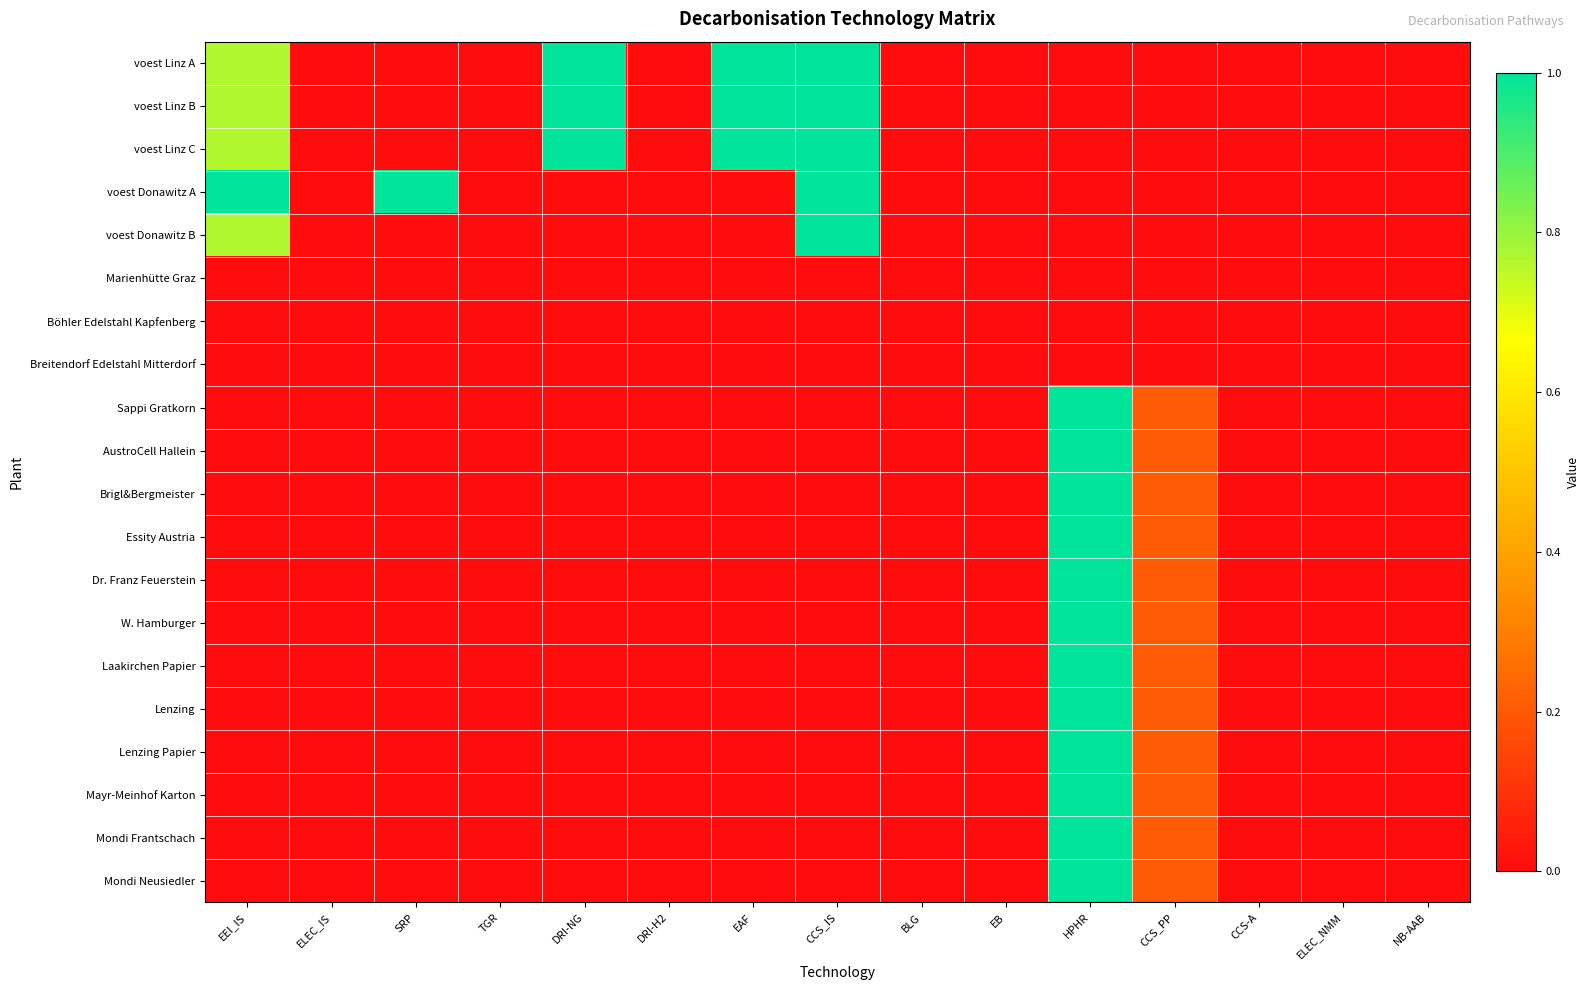

Reading left to right, what are all the values shown in this chart?

voest Linz A: EEI_IS=0.8	ELEC_IS=0.0	SRP=0.0	TGR=0.0	DRI-NG=1.0	DRI-H2=0.0	EAF=1.0	CCS_IS=1.0	BLG=0.0	EB=0.0	HPHR=0.0	CCS_PP=0.0	CCS-A=0.0	ELEC_NMM=0.0	NB-AAB=0.0
voest Linz B: EEI_IS=0.8	ELEC_IS=0.0	SRP=0.0	TGR=0.0	DRI-NG=1.0	DRI-H2=0.0	EAF=1.0	CCS_IS=1.0	BLG=0.0	EB=0.0	HPHR=0.0	CCS_PP=0.0	CCS-A=0.0	ELEC_NMM=0.0	NB-AAB=0.0
voest Linz C: EEI_IS=0.8	ELEC_IS=0.0	SRP=0.0	TGR=0.0	DRI-NG=1.0	DRI-H2=0.0	EAF=1.0	CCS_IS=1.0	BLG=0.0	EB=0.0	HPHR=0.0	CCS_PP=0.0	CCS-A=0.0	ELEC_NMM=0.0	NB-AAB=0.0
voest Donawitz A: EEI_IS=1.0	ELEC_IS=0.0	SRP=1.0	TGR=0.0	DRI-NG=0.0	DRI-H2=0.0	EAF=0.0	CCS_IS=1.0	BLG=0.0	EB=0.0	HPHR=0.0	CCS_PP=0.0	CCS-A=0.0	ELEC_NMM=0.0	NB-AAB=0.0
voest Donawitz B: EEI_IS=0.8	ELEC_IS=0.0	SRP=0.0	TGR=0.0	DRI-NG=0.0	DRI-H2=0.0	EAF=0.0	CCS_IS=1.0	BLG=0.0	EB=0.0	HPHR=0.0	CCS_PP=0.0	CCS-A=0.0	ELEC_NMM=0.0	NB-AAB=0.0
Marienhütte Graz: EEI_IS=0.0	ELEC_IS=0.0	SRP=0.0	TGR=0.0	DRI-NG=0.0	DRI-H2=0.0	EAF=0.0	CCS_IS=0.0	BLG=0.0	EB=0.0	HPHR=0.0	CCS_PP=0.0	CCS-A=0.0	ELEC_NMM=0.0	NB-AAB=0.0
Böhler Edelstahl Kapfenberg: EEI_IS=0.0	ELEC_IS=0.0	SRP=0.0	TGR=0.0	DRI-NG=0.0	DRI-H2=0.0	EAF=0.0	CCS_IS=0.0	BLG=0.0	EB=0.0	HPHR=0.0	CCS_PP=0.0	CCS-A=0.0	ELEC_NMM=0.0	NB-AAB=0.0
Breitendorf Edelstahl Mitterdorf: EEI_IS=0.0	ELEC_IS=0.0	SRP=0.0	TGR=0.0	DRI-NG=0.0	DRI-H2=0.0	EAF=0.0	CCS_IS=0.0	BLG=0.0	EB=0.0	HPHR=0.0	CCS_PP=0.0	CCS-A=0.0	ELEC_NMM=0.0	NB-AAB=0.0
Sappi Gratkorn: EEI_IS=0.0	ELEC_IS=0.0	SRP=0.0	TGR=0.0	DRI-NG=0.0	DRI-H2=0.0	EAF=0.0	CCS_IS=0.0	BLG=0.0	EB=0.0	HPHR=1.0	CCS_PP=0.2	CCS-A=0.0	ELEC_NMM=0.0	NB-AAB=0.0
AustroCell Hallein: EEI_IS=0.0	ELEC_IS=0.0	SRP=0.0	TGR=0.0	DRI-NG=0.0	DRI-H2=0.0	EAF=0.0	CCS_IS=0.0	BLG=0.0	EB=0.0	HPHR=1.0	CCS_PP=0.2	CCS-A=0.0	ELEC_NMM=0.0	NB-AAB=0.0
Brigl&Bergmeister: EEI_IS=0.0	ELEC_IS=0.0	SRP=0.0	TGR=0.0	DRI-NG=0.0	DRI-H2=0.0	EAF=0.0	CCS_IS=0.0	BLG=0.0	EB=0.0	HPHR=1.0	CCS_PP=0.2	CCS-A=0.0	ELEC_NMM=0.0	NB-AAB=0.0
Essity Austria: EEI_IS=0.0	ELEC_IS=0.0	SRP=0.0	TGR=0.0	DRI-NG=0.0	DRI-H2=0.0	EAF=0.0	CCS_IS=0.0	BLG=0.0	EB=0.0	HPHR=1.0	CCS_PP=0.2	CCS-A=0.0	ELEC_NMM=0.0	NB-AAB=0.0
Dr. Franz Feuerstein: EEI_IS=0.0	ELEC_IS=0.0	SRP=0.0	TGR=0.0	DRI-NG=0.0	DRI-H2=0.0	EAF=0.0	CCS_IS=0.0	BLG=0.0	EB=0.0	HPHR=1.0	CCS_PP=0.2	CCS-A=0.0	ELEC_NMM=0.0	NB-AAB=0.0
W. Hamburger: EEI_IS=0.0	ELEC_IS=0.0	SRP=0.0	TGR=0.0	DRI-NG=0.0	DRI-H2=0.0	EAF=0.0	CCS_IS=0.0	BLG=0.0	EB=0.0	HPHR=1.0	CCS_PP=0.2	CCS-A=0.0	ELEC_NMM=0.0	NB-AAB=0.0
Laakirchen Papier: EEI_IS=0.0	ELEC_IS=0.0	SRP=0.0	TGR=0.0	DRI-NG=0.0	DRI-H2=0.0	EAF=0.0	CCS_IS=0.0	BLG=0.0	EB=0.0	HPHR=1.0	CCS_PP=0.2	CCS-A=0.0	ELEC_NMM=0.0	NB-AAB=0.0
Lenzing: EEI_IS=0.0	ELEC_IS=0.0	SRP=0.0	TGR=0.0	DRI-NG=0.0	DRI-H2=0.0	EAF=0.0	CCS_IS=0.0	BLG=0.0	EB=0.0	HPHR=1.0	CCS_PP=0.2	CCS-A=0.0	ELEC_NMM=0.0	NB-AAB=0.0
Lenzing Papier: EEI_IS=0.0	ELEC_IS=0.0	SRP=0.0	TGR=0.0	DRI-NG=0.0	DRI-H2=0.0	EAF=0.0	CCS_IS=0.0	BLG=0.0	EB=0.0	HPHR=1.0	CCS_PP=0.2	CCS-A=0.0	ELEC_NMM=0.0	NB-AAB=0.0
Mayr-Meinhof Karton: EEI_IS=0.0	ELEC_IS=0.0	SRP=0.0	TGR=0.0	DRI-NG=0.0	DRI-H2=0.0	EAF=0.0	CCS_IS=0.0	BLG=0.0	EB=0.0	HPHR=1.0	CCS_PP=0.2	CCS-A=0.0	ELEC_NMM=0.0	NB-AAB=0.0
Mondi Frantschach: EEI_IS=0.0	ELEC_IS=0.0	SRP=0.0	TGR=0.0	DRI-NG=0.0	DRI-H2=0.0	EAF=0.0	CCS_IS=0.0	BLG=0.0	EB=0.0	HPHR=1.0	CCS_PP=0.2	CCS-A=0.0	ELEC_NMM=0.0	NB-AAB=0.0
Mondi Neusiedler: EEI_IS=0.0	ELEC_IS=0.0	SRP=0.0	TGR=0.0	DRI-NG=0.0	DRI-H2=0.0	EAF=0.0	CCS_IS=0.0	BLG=0.0	EB=0.0	HPHR=1.0	CCS_PP=0.2	CCS-A=0.0	ELEC_NMM=0.0	NB-AAB=0.0